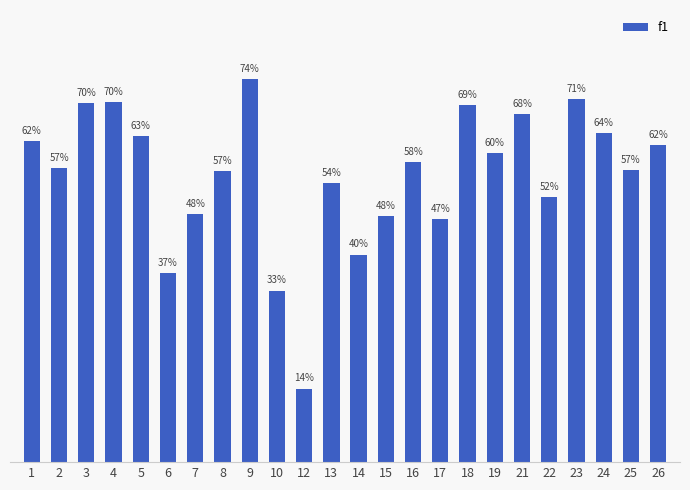

The chart shows a value of 0.1 at 17. True or false?

False